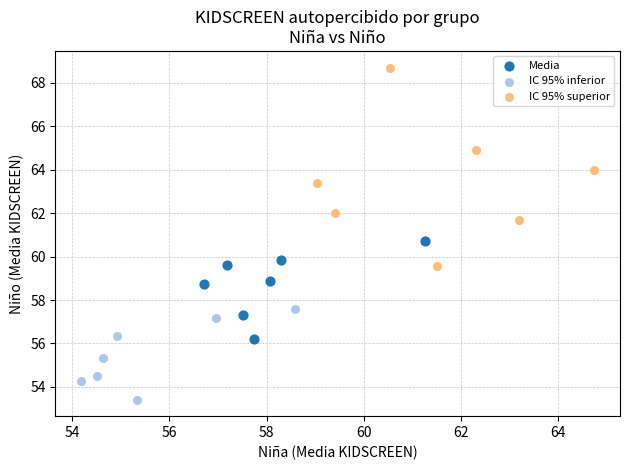

Which series has the widest spread of Y values?

IC 95% superior